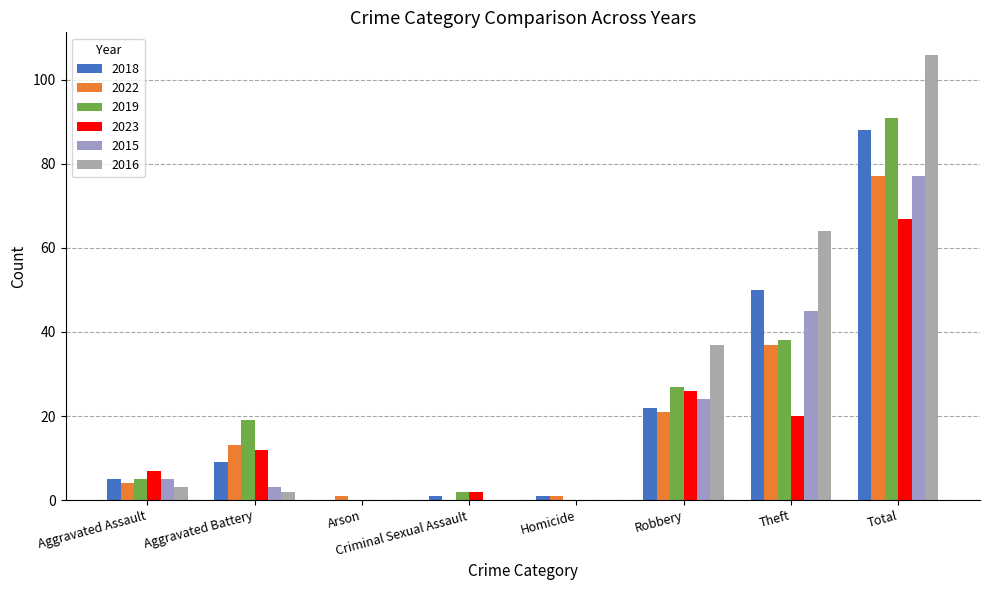

Where does the 2023 series first go above 12?

Robbery